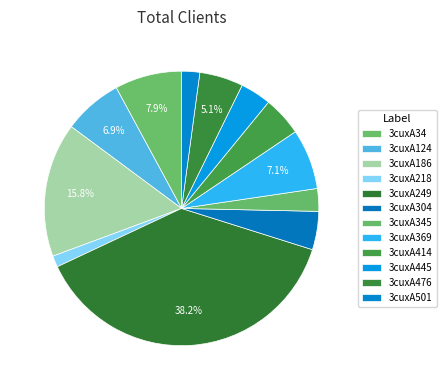

To the nearest percent, what portion does 3cuxA186 represent?

16%